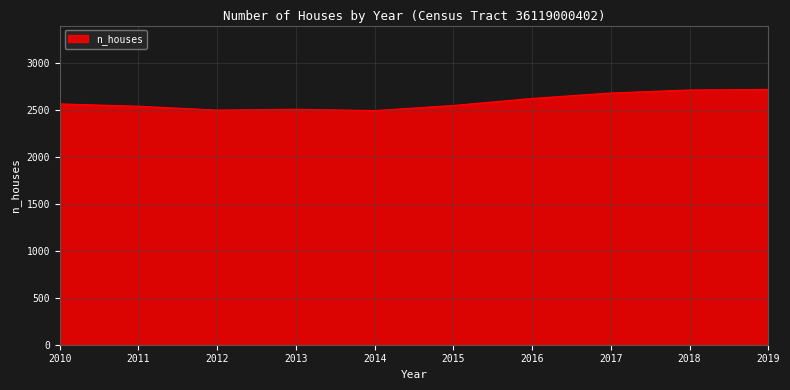

How many categories are shown in the chart?

10